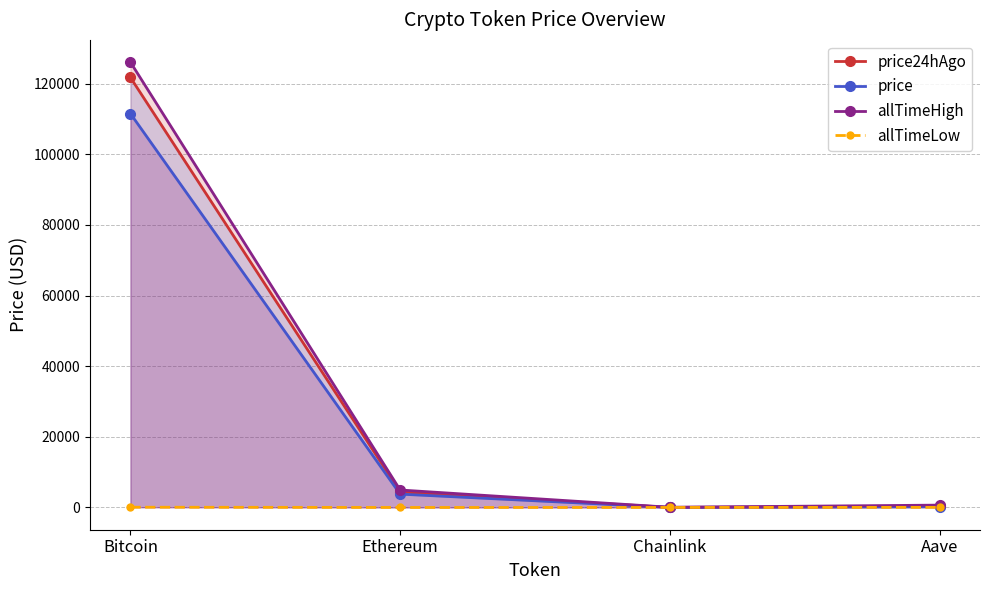

Read the price24hAgo value at Ethereum.

4391.7